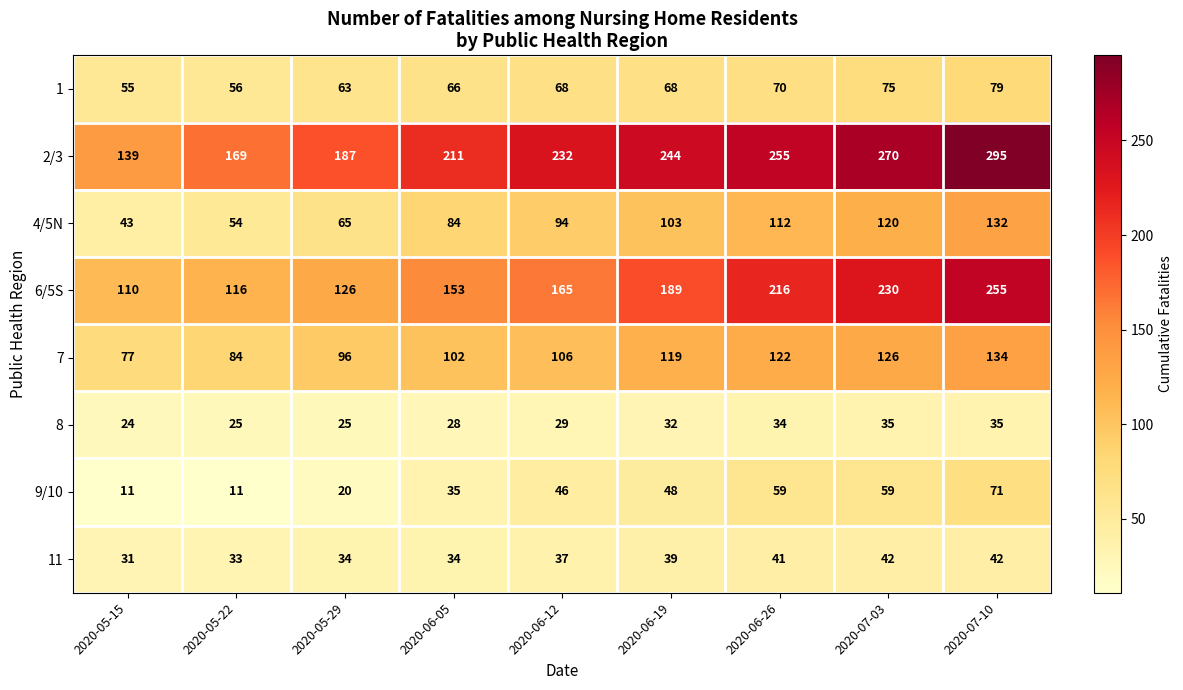

Which label corresponds to the largest value in the chart?

2020-07-10